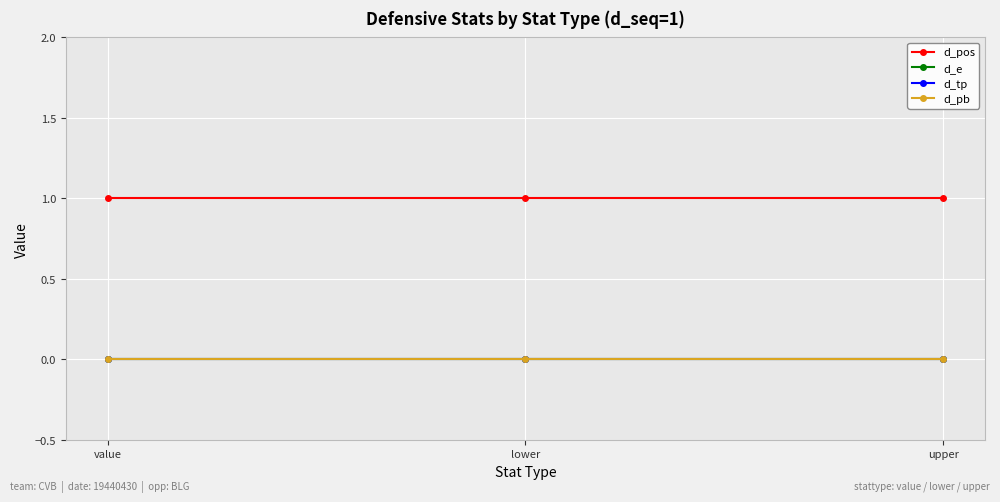

Reading left to right, list all the values displayed in this chart.

d_pos: 1	1	1
d_e: 0	0	0
d_tp: 0	0	0
d_pb: 0	0	0